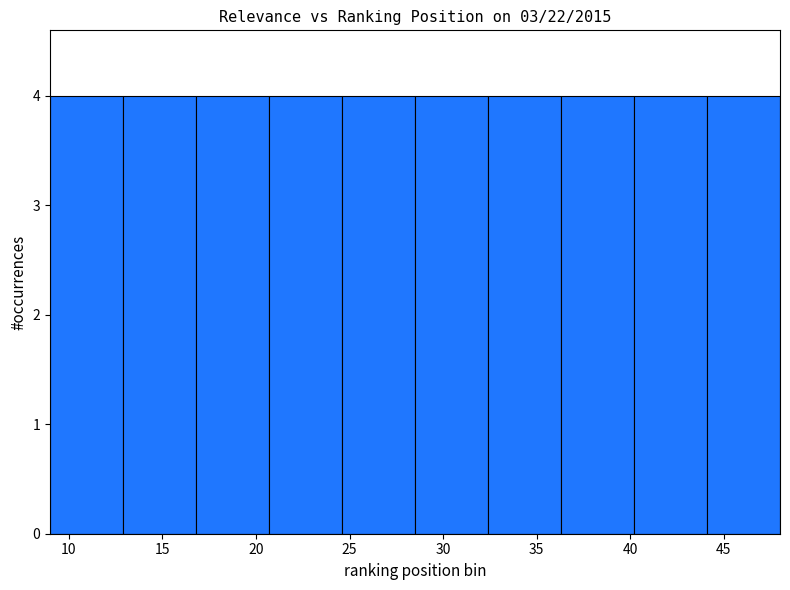

Reading left to right, list every bar in this chart as the range it spans on the x-axis followed by its height. Neither the bar edges nor the heights are printed on the chart, so give them approximately, as read against the axes.

9.0 to 12.9: 4
12.9 to 16.8: 4
16.8 to 20.7: 4
20.7 to 24.6: 4
24.6 to 28.5: 4
28.5 to 32.4: 4
32.4 to 36.3: 4
36.3 to 40.2: 4
40.2 to 44.1: 4
44.1 to 48.0: 4